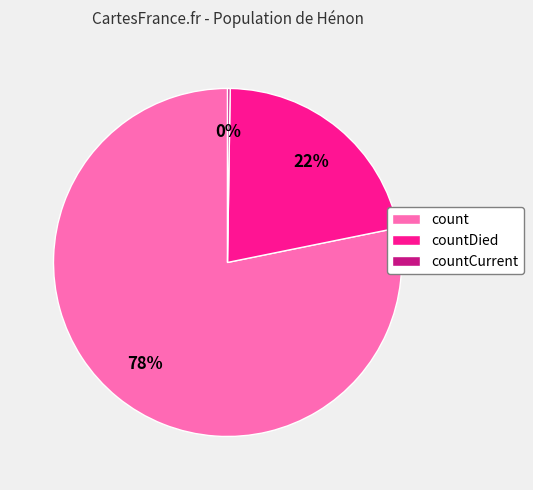

Which category accounts for the majority?

count